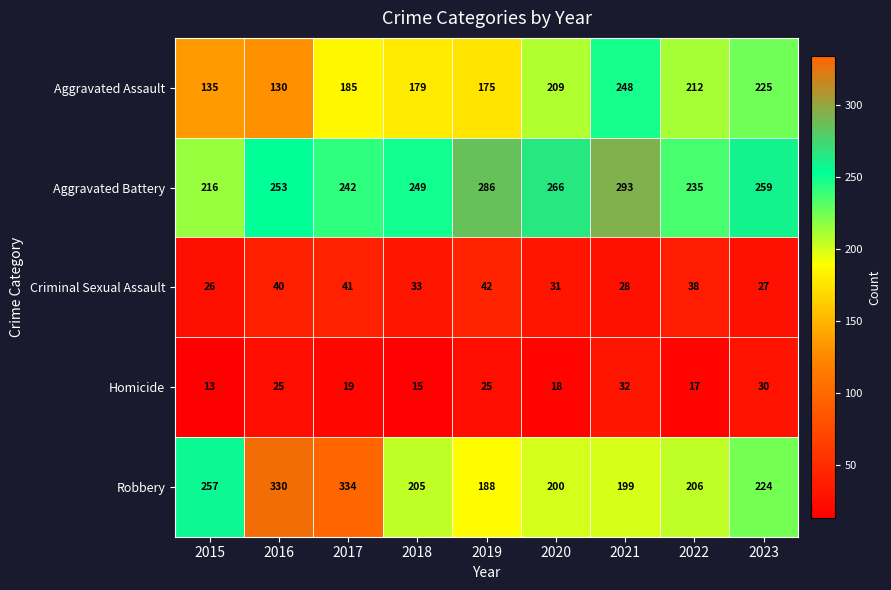

How many series are shown in this chart?

5